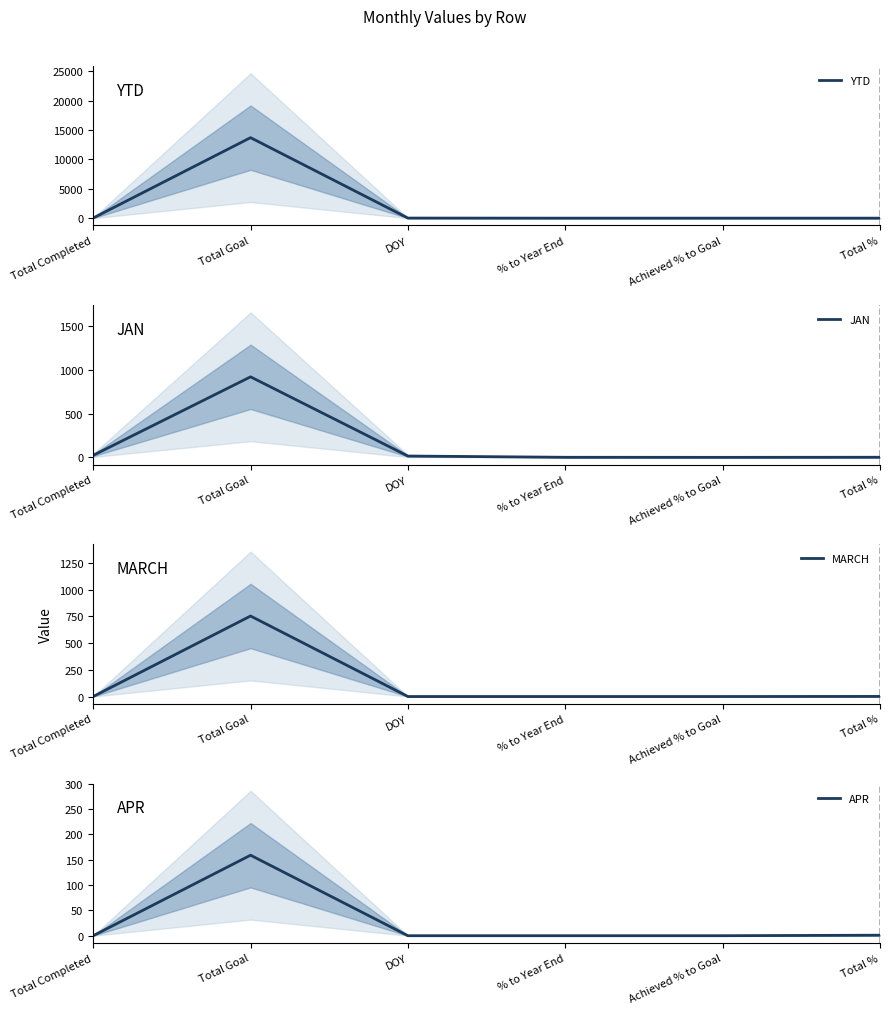

True or false: APR and YTD cross at least once.

False